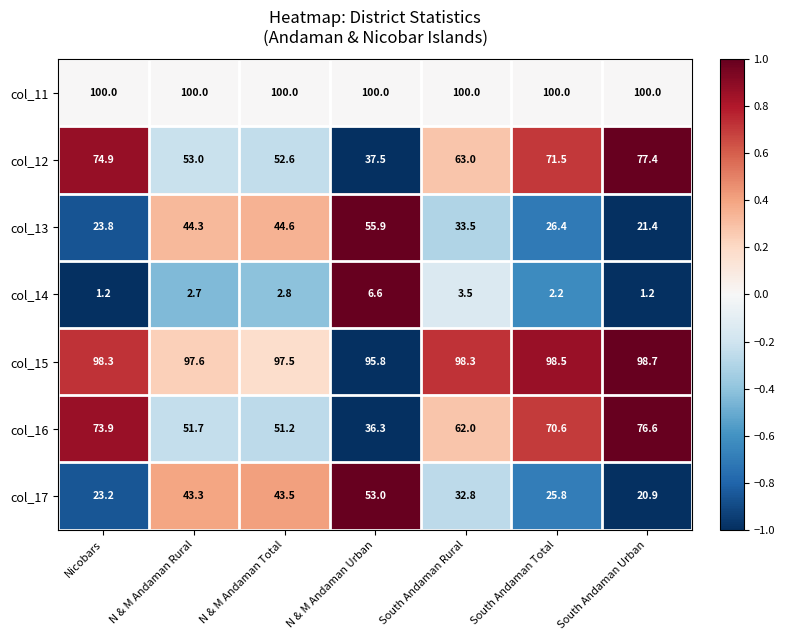

How many categories are shown in the chart?

7